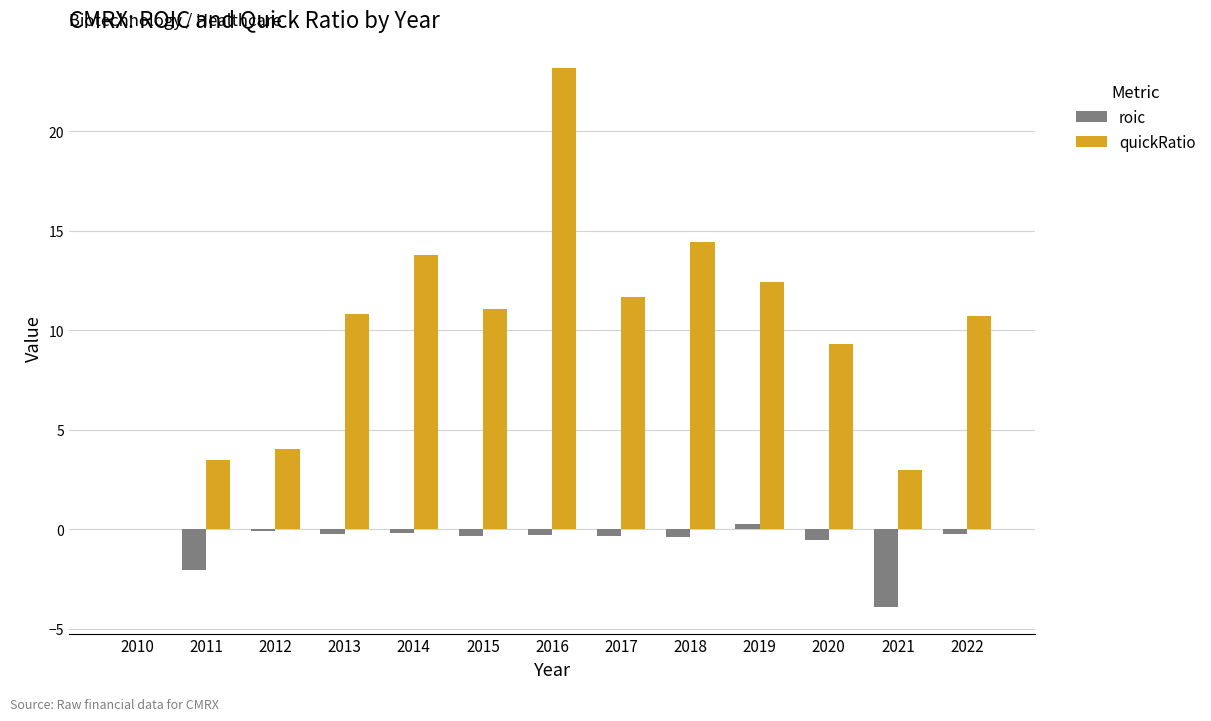

Is it true that quickRatio equals 10.7 at 2022?

True